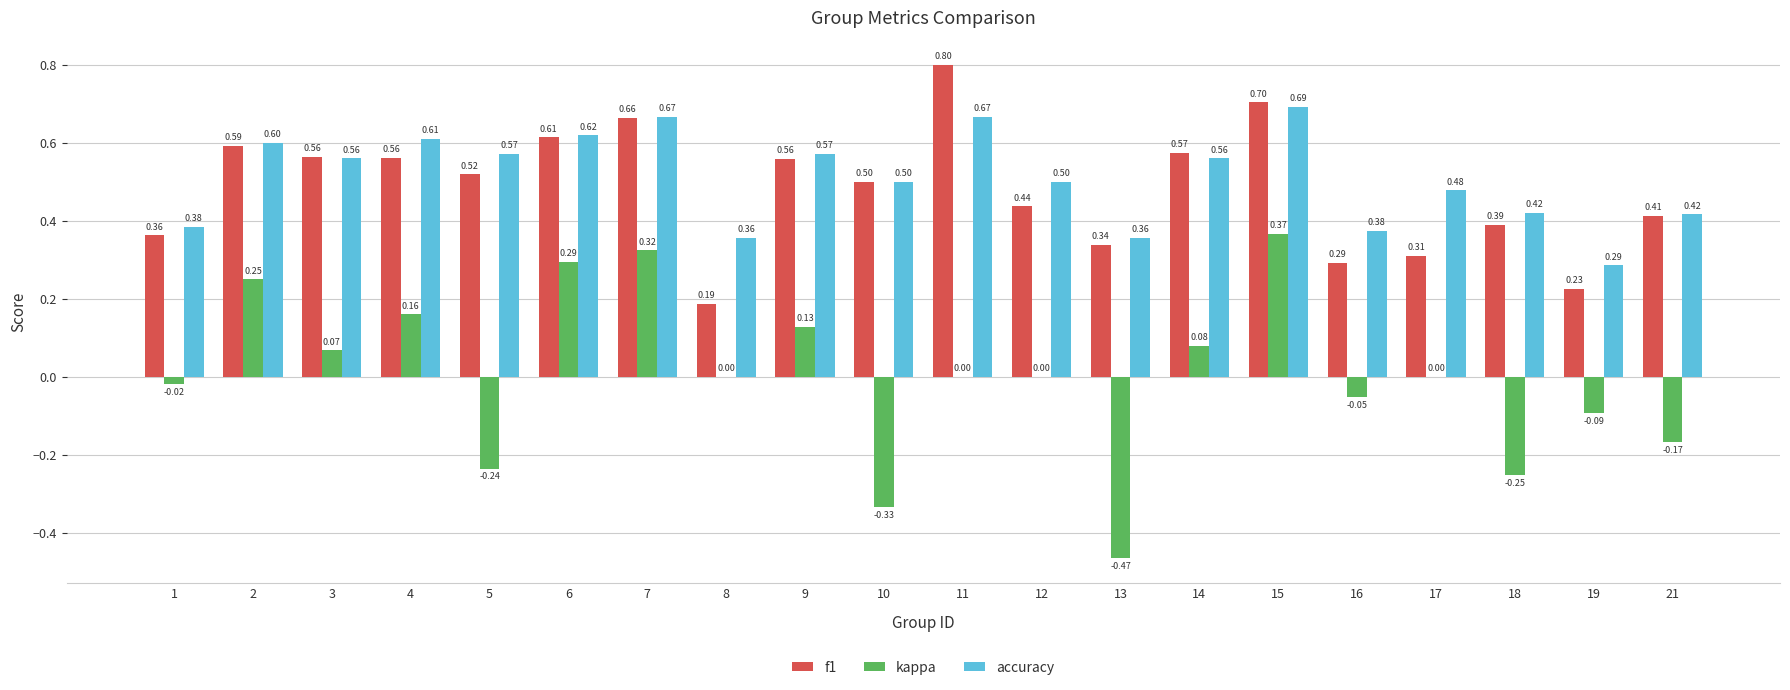

Which series has the largest total across all categories?

accuracy